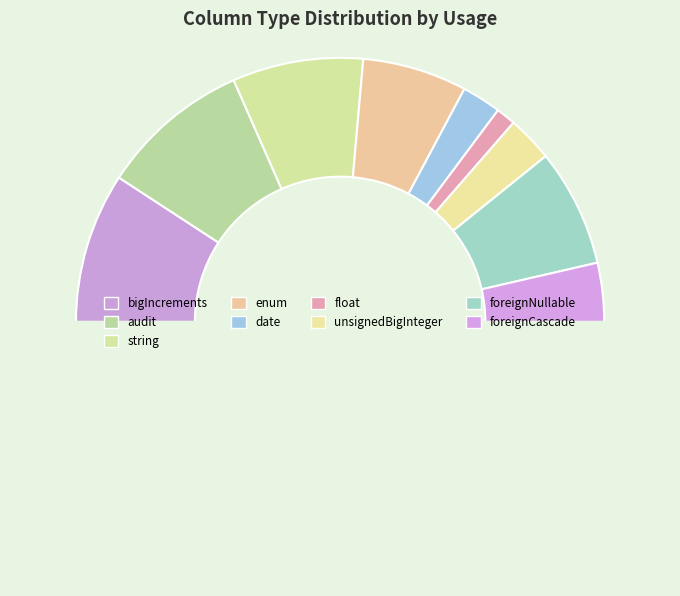

Count the number of slices in the pie.

10